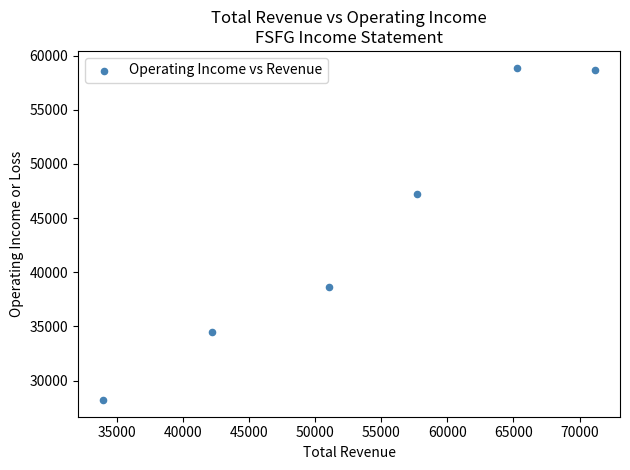

What is the range of X values (max minus min)?

37300